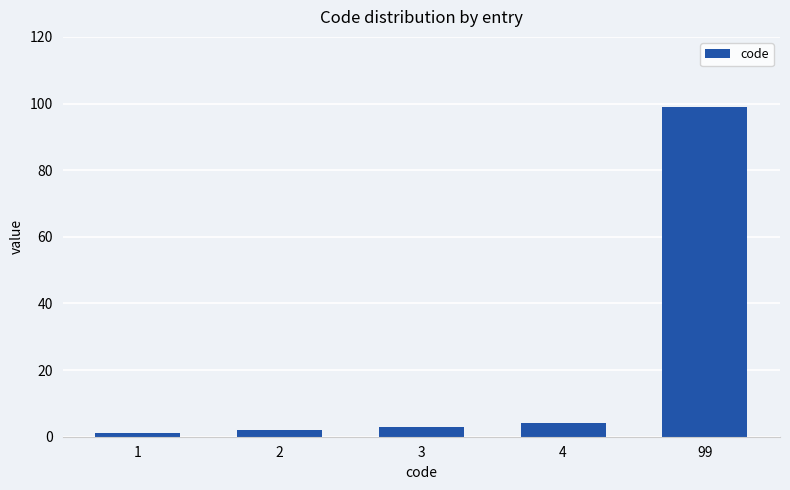

Reading left to right, extract all data points from this chart.

1=1	2=2	3=3	4=4	99=99